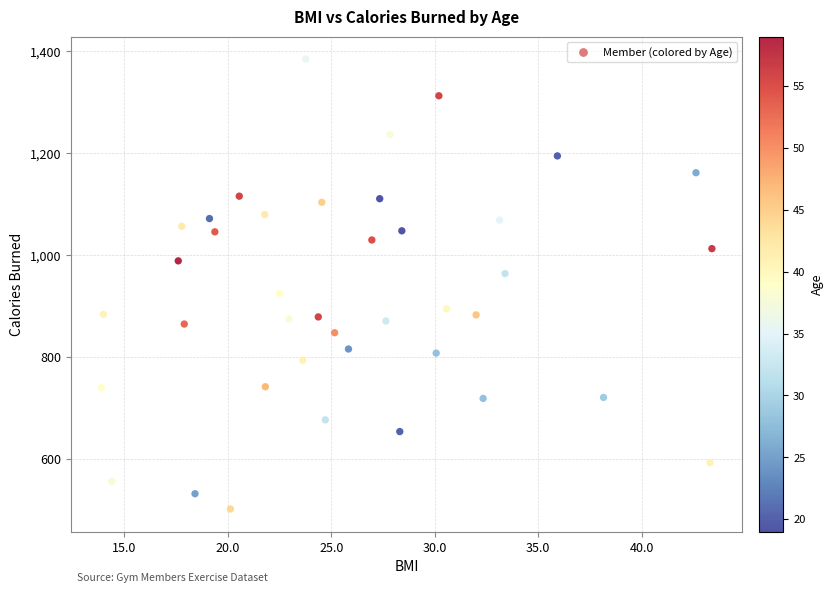

What is the range of Y values (max minus min)?

883